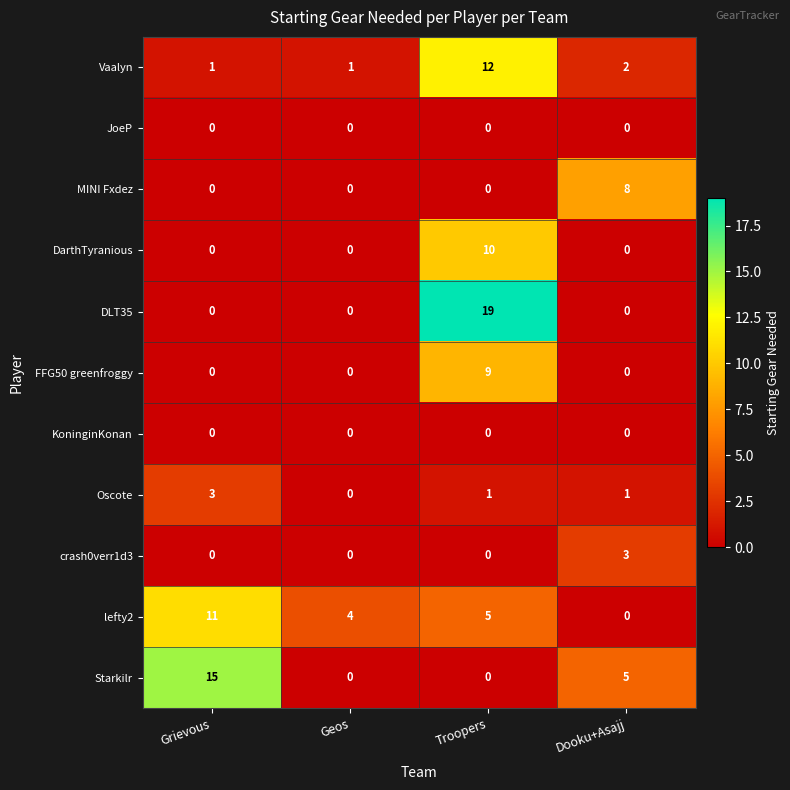

What is the sum of all Starkilr values?

20